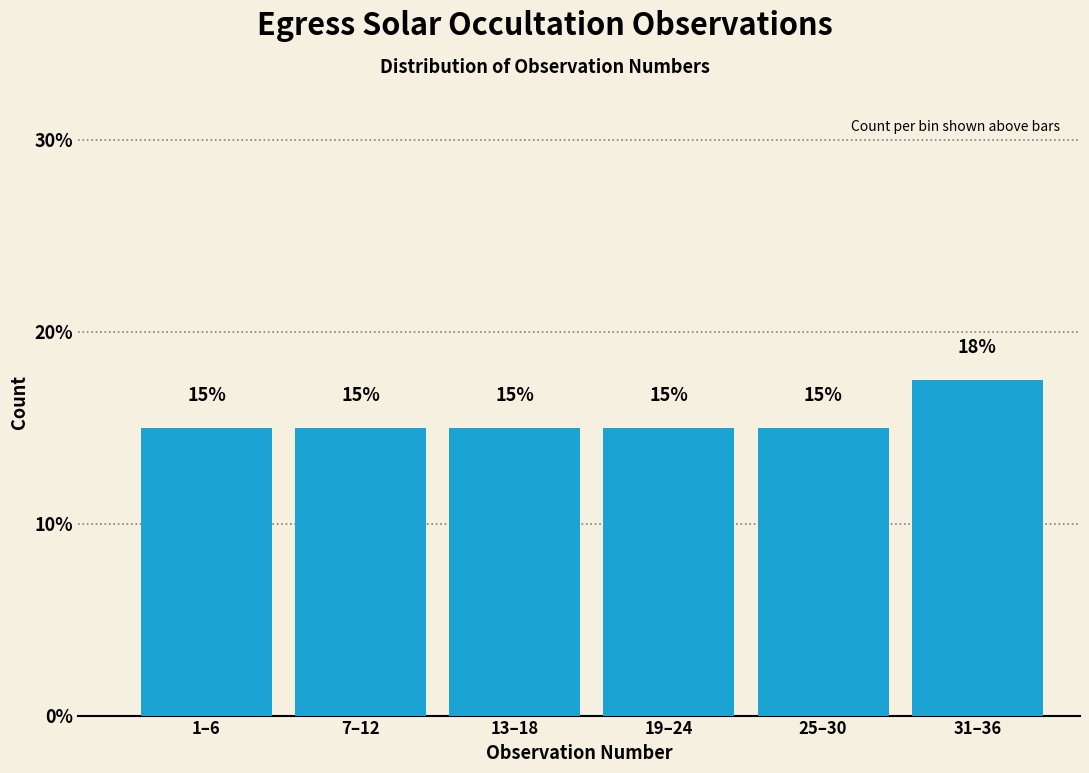

What position from the left is 31–36?

6